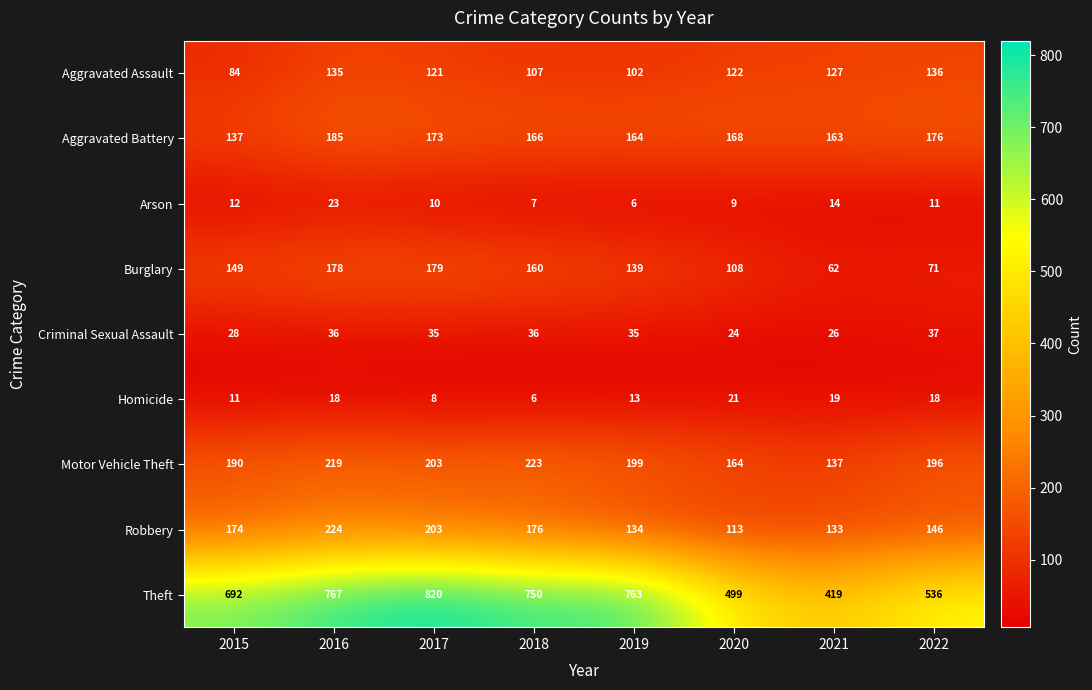

Between 2015 and 2016, which series saw the biggest shift?

Theft